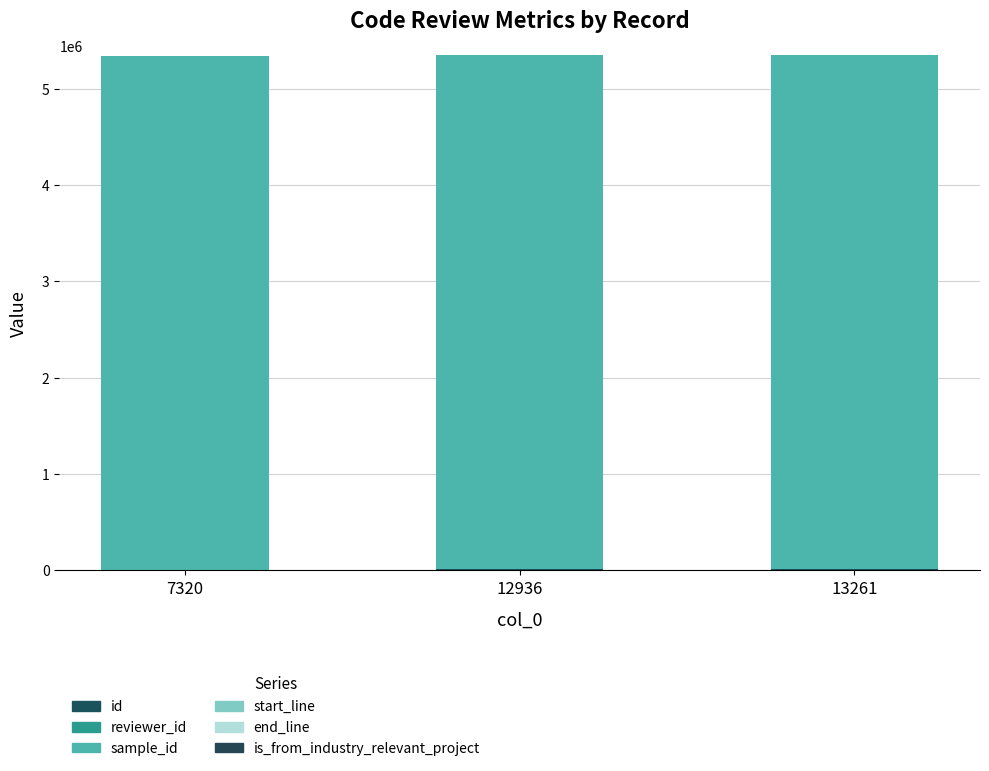

Which series changed the most between 12936 and 13261?

id